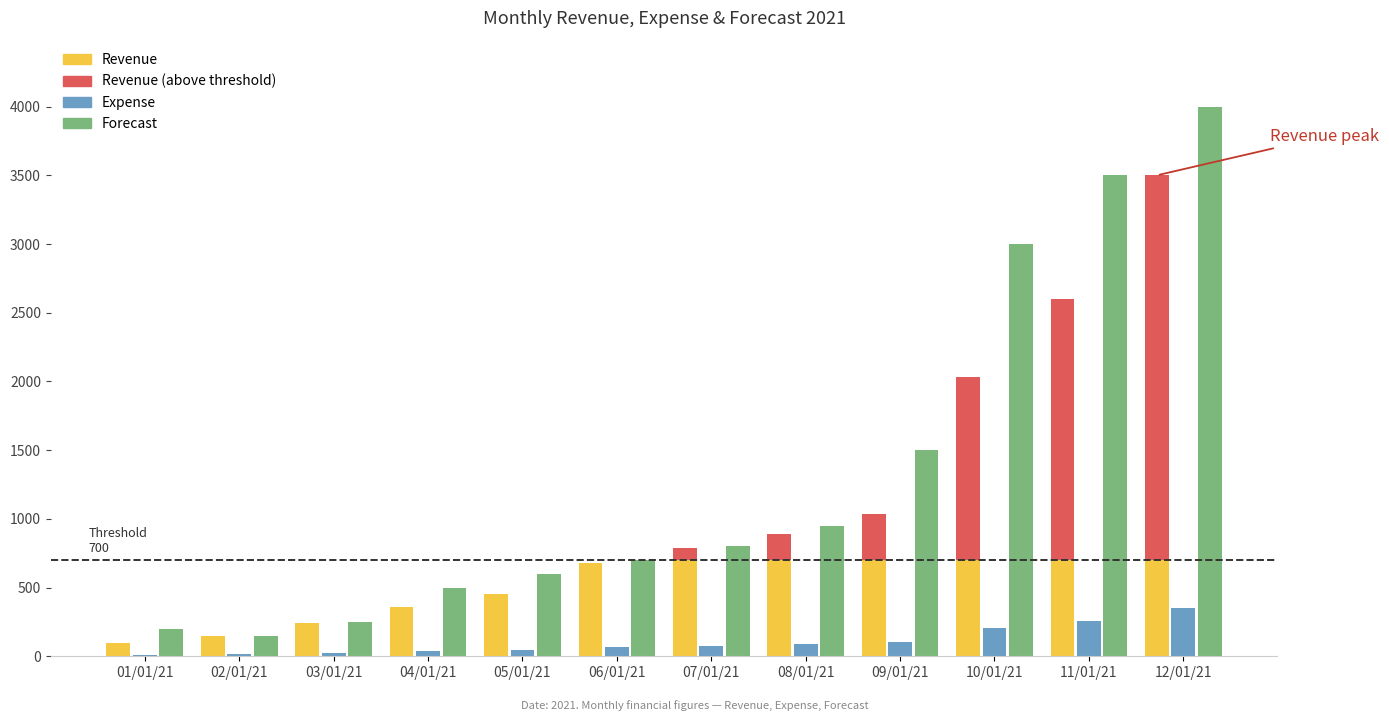

What is the label of the 3rd bar from the left?

03/01/21